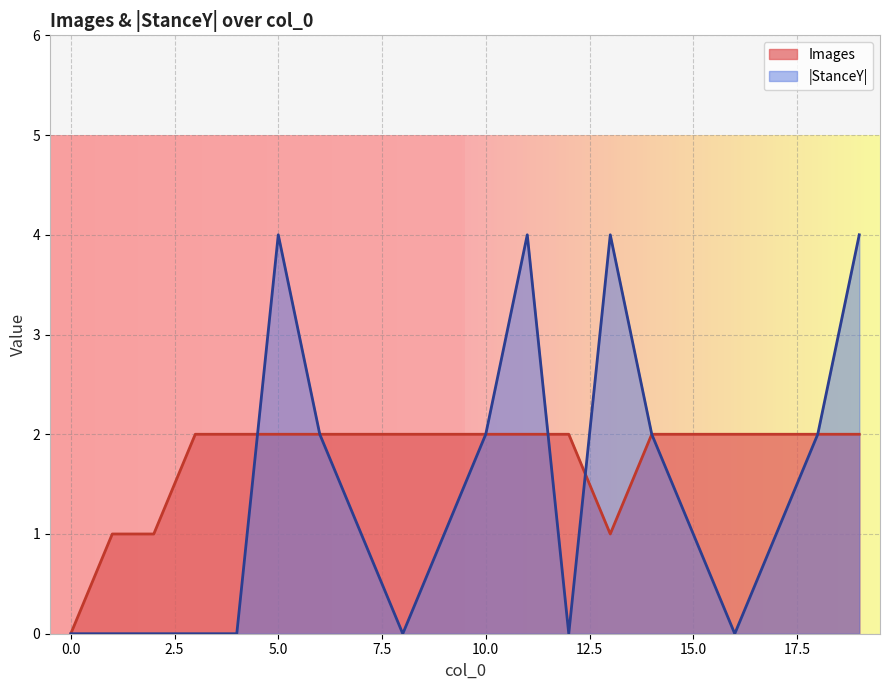

True or false: the data shows 2 at 17.

True